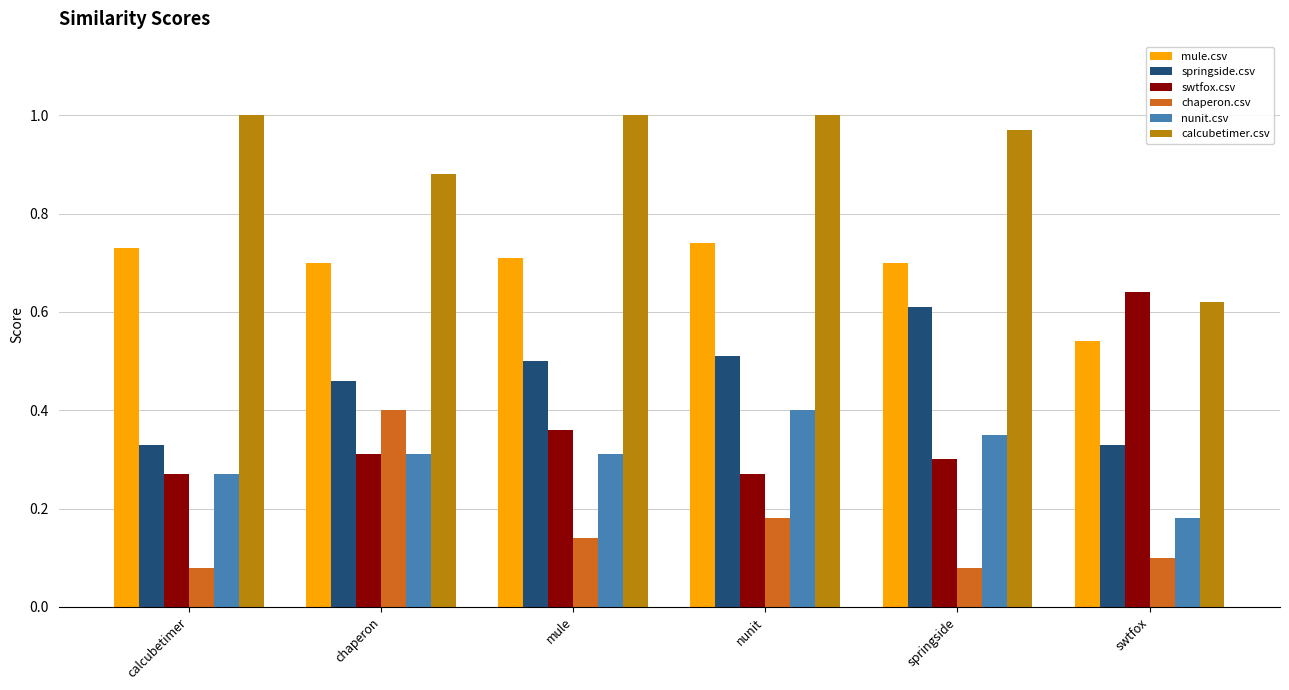

Between calcubetimer and chaperon, which series saw the biggest shift?

chaperon.csv